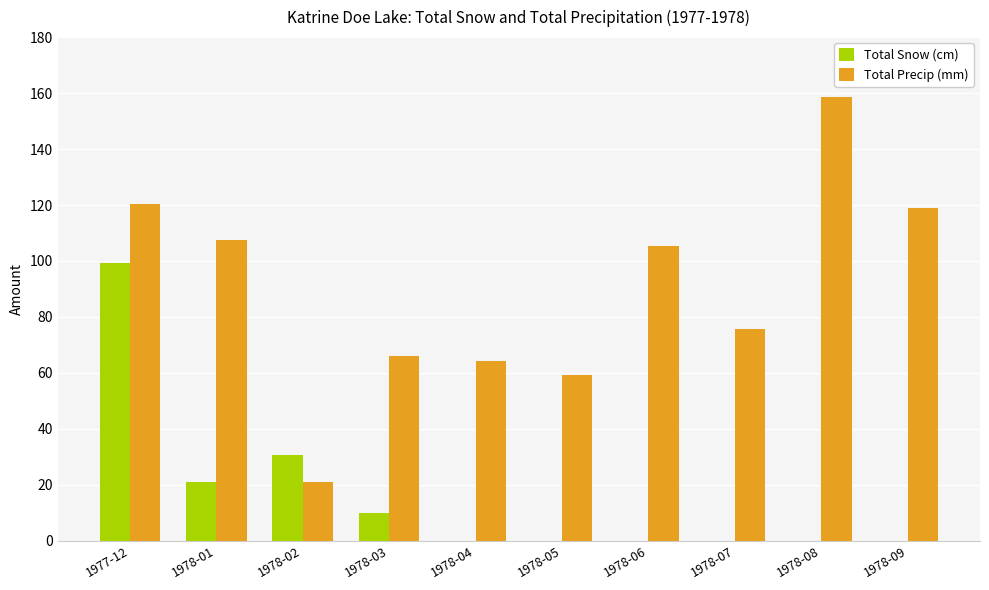

What are all the series names shown in the legend?

Total Snow (cm), Total Precip (mm)